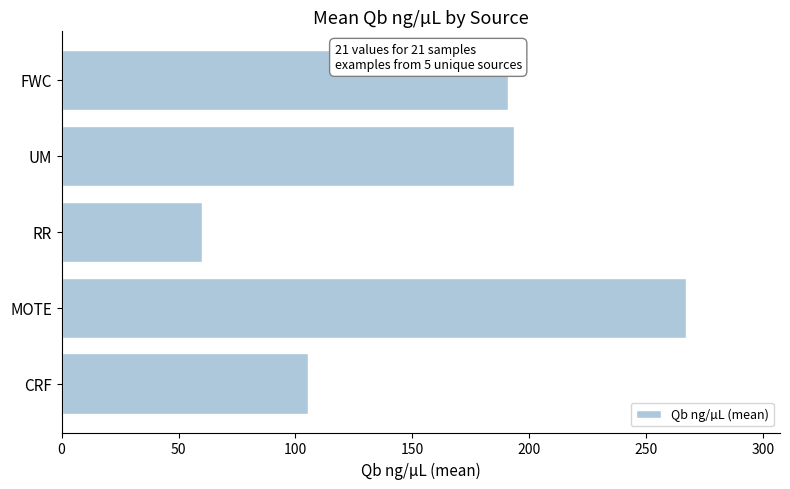

What is the approximate value at MOTE?

267.2